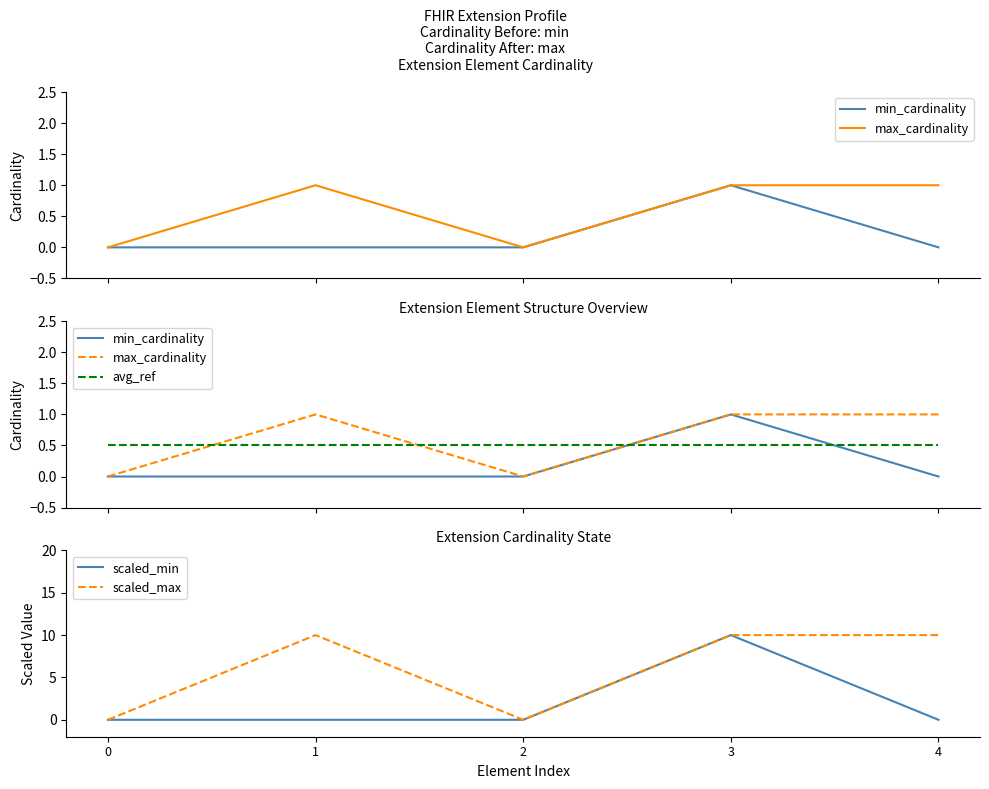

At which category is the sum across all series the highest?

3